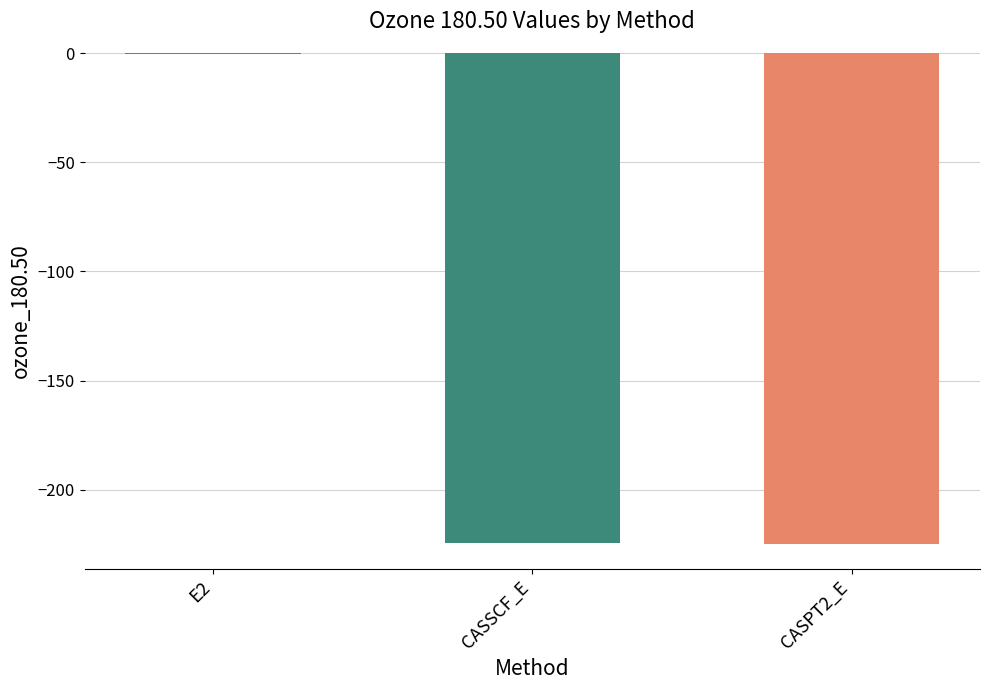

Is it true that the value at CASSCF_E is -331.1?

False